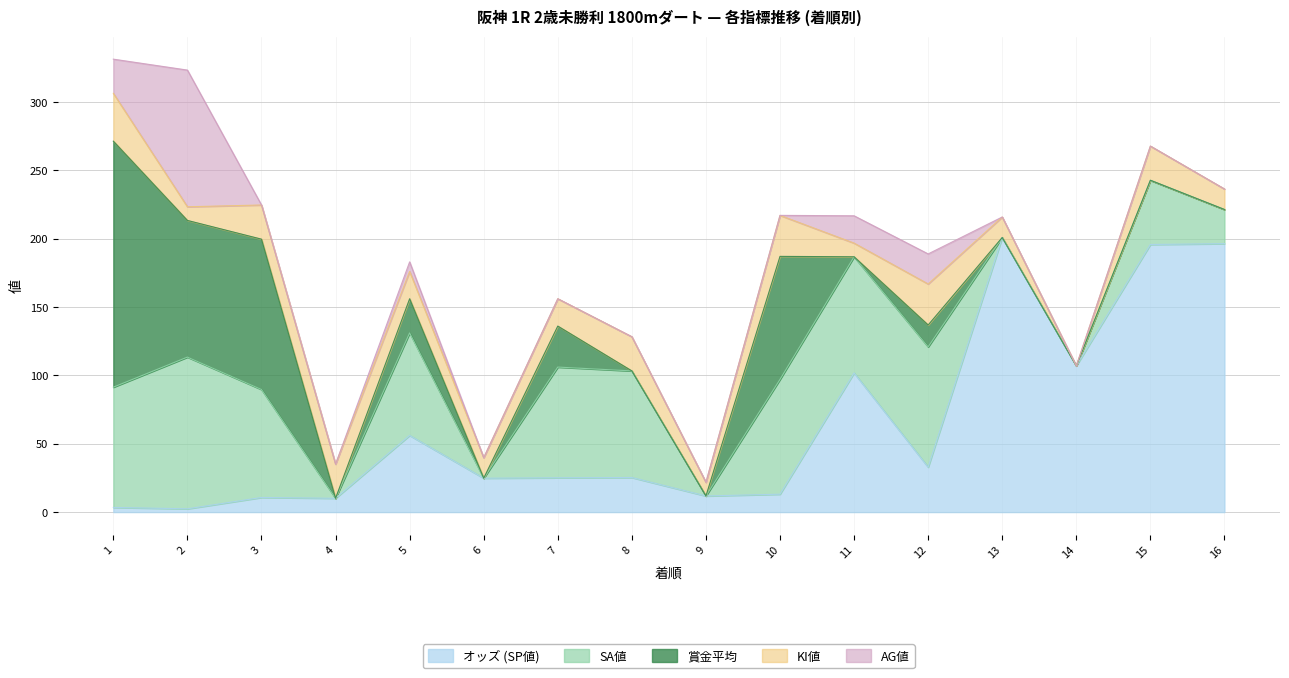

At 14, list the series in order from largest to smallest.

オッズ (SP値), SA値, 賞金平均, KI値, AG値